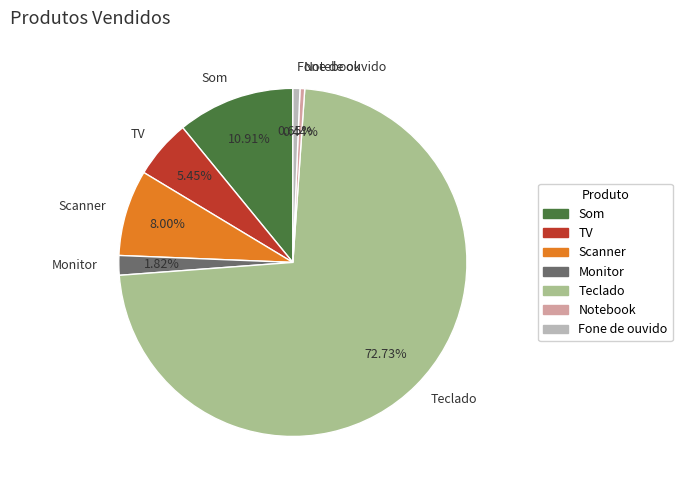

Count the number of slices in the pie.

7